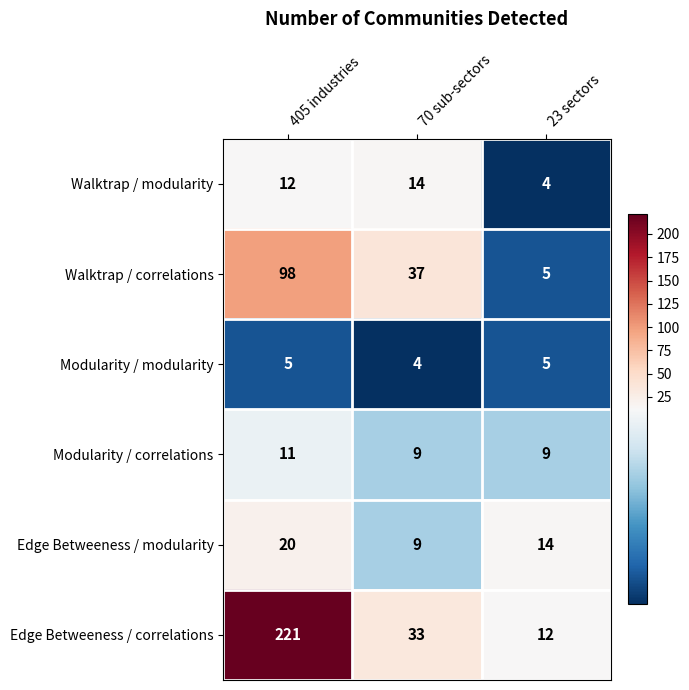

Which category has the lowest value in the Edge Betweeness / correlations series?

23 sectors